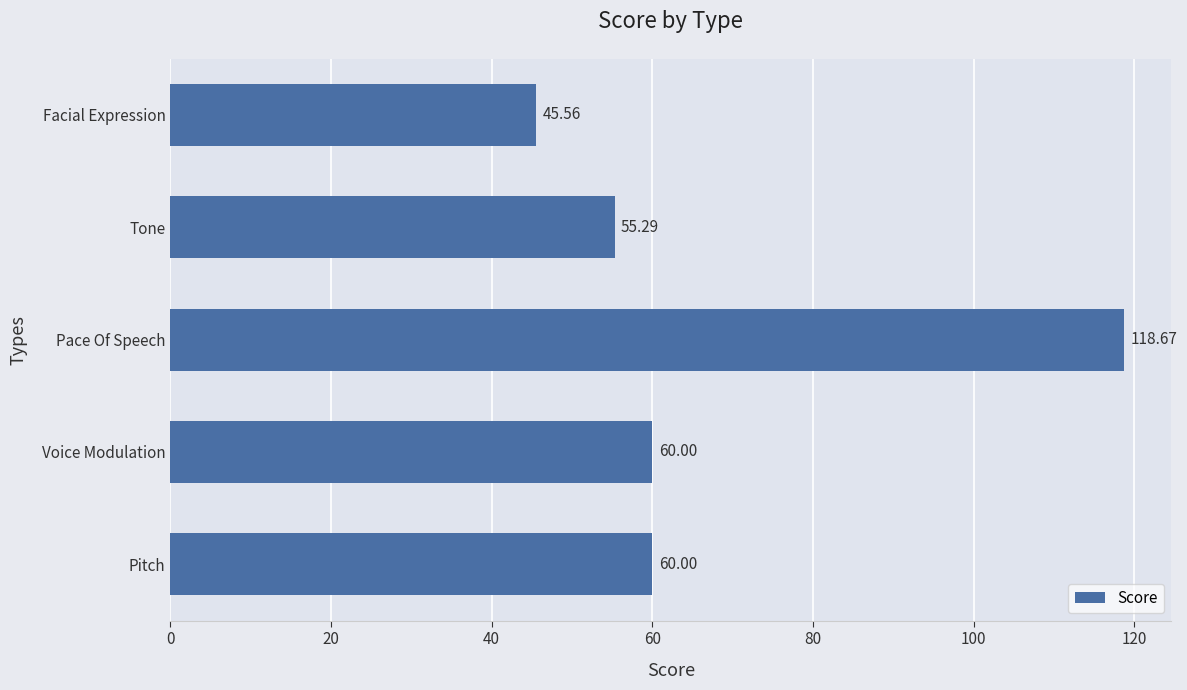

At which category does the chart reach its peak across all series?

Pace Of Speech